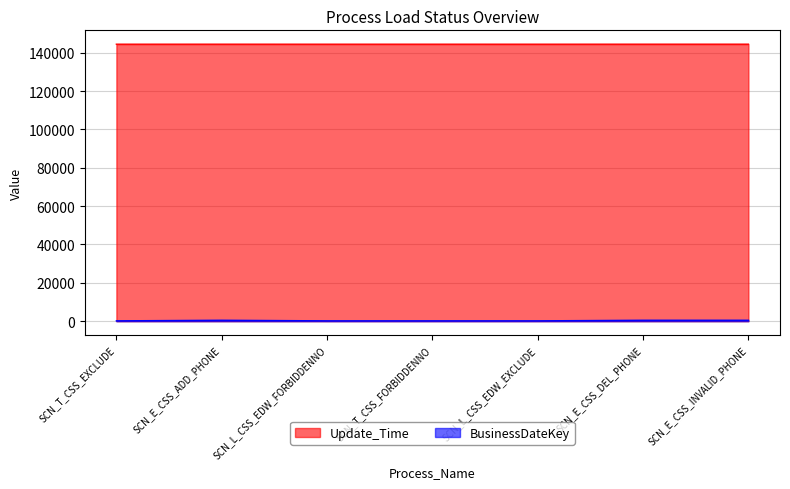

Rank the series at SCN_T_CSS_FORBIDDENNO from lowest to highest value.

BusinessDateKey, Update_Time